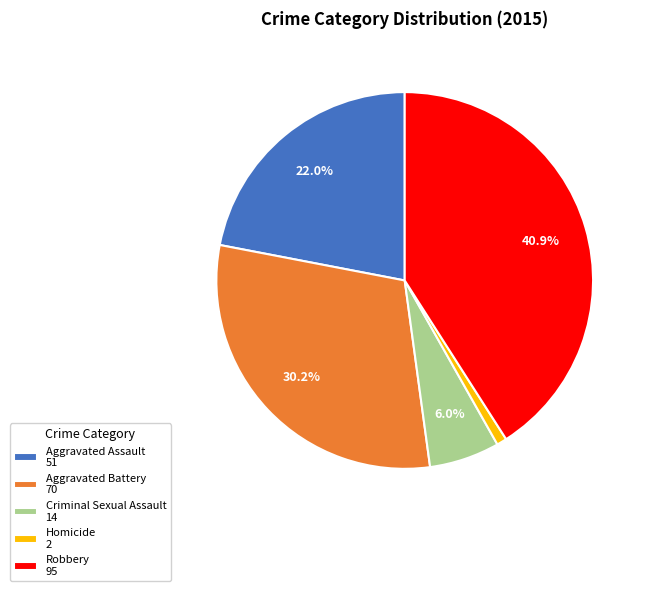

What is the smallest slice in the pie chart?

Homicide